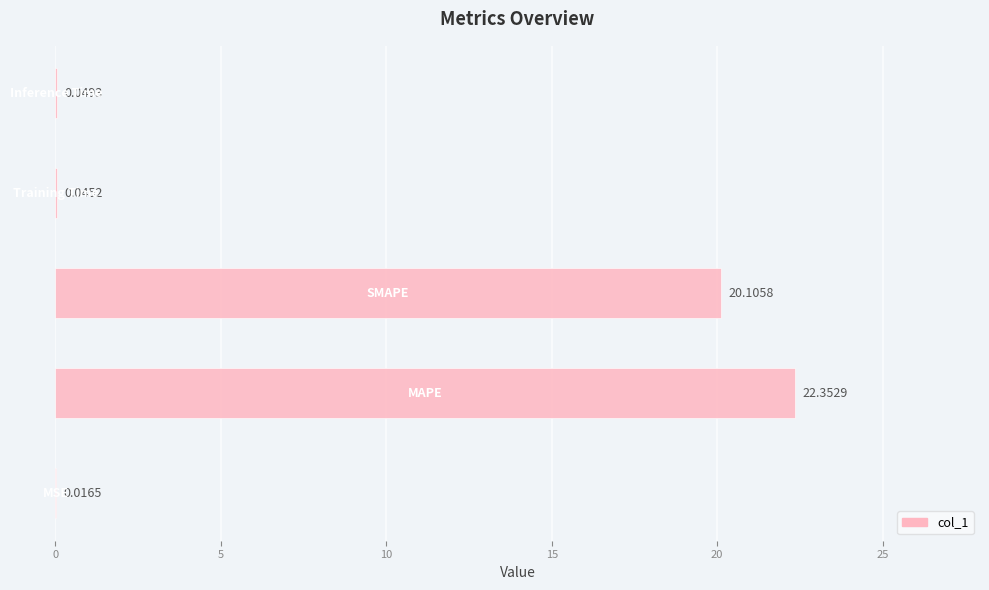

Count the number of data series in this chart.

1